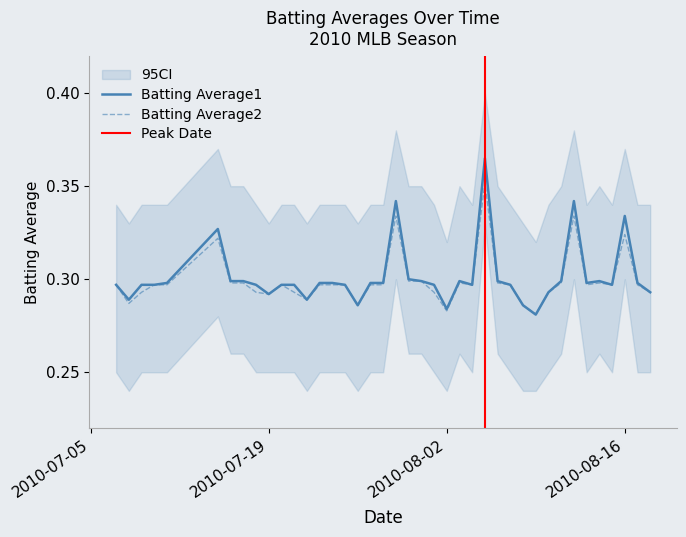

Is the value of Batting Average2 at 2010-08-07 greater than the value of Batting Average1 at 2010-07-22?

Yes